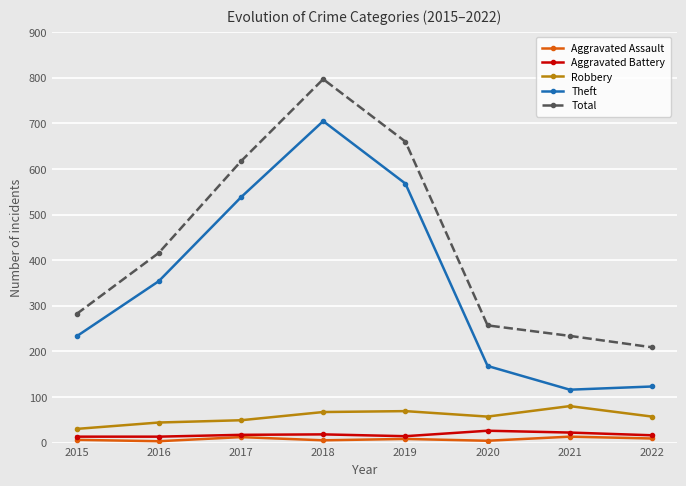

What is the sum of all Robbery values?

453